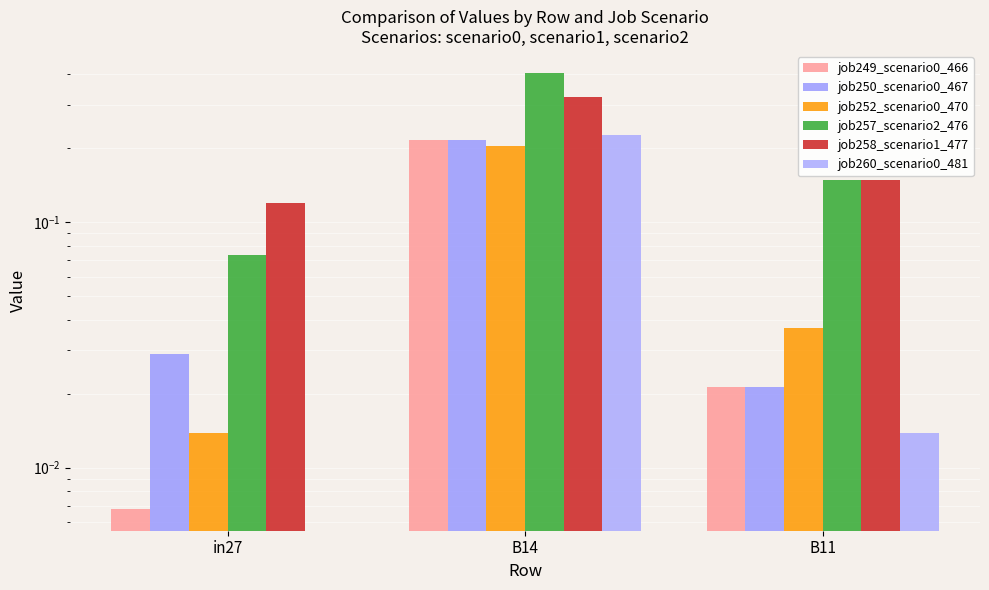

Rank the series by their maximum value, from lowest to highest.

job252_scenario0_470, job249_scenario0_466, job250_scenario0_467, job260_scenario0_481, job258_scenario1_477, job257_scenario2_476